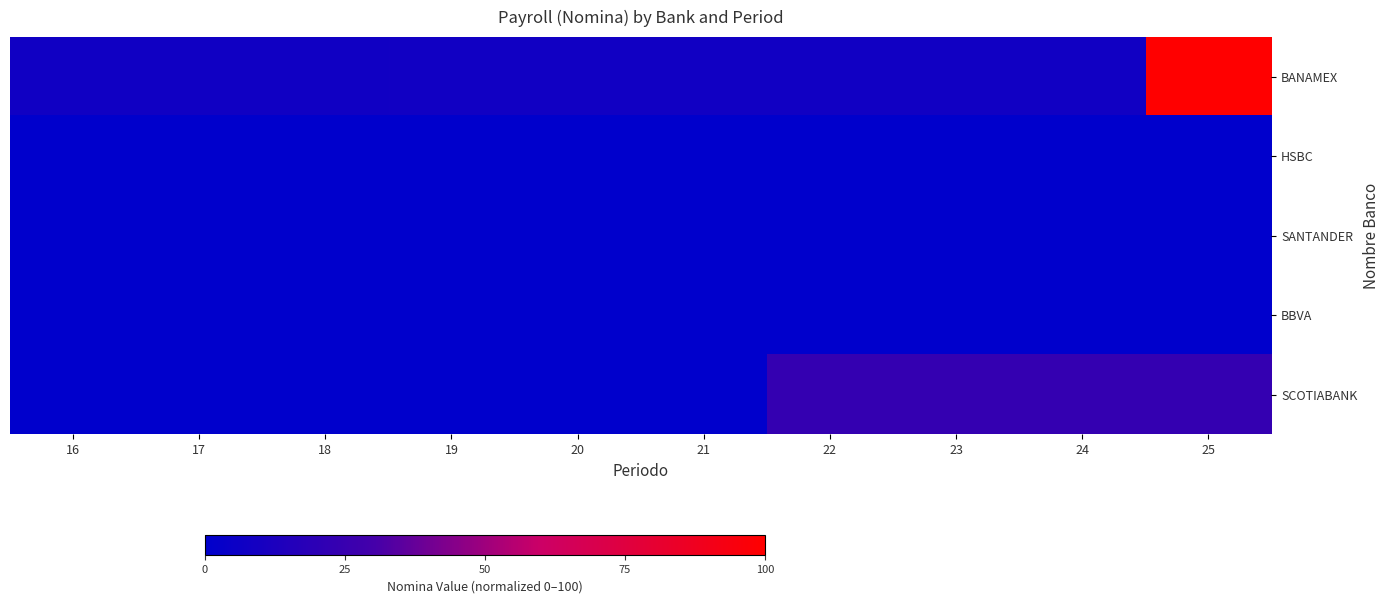

How many data points does each series have?

10